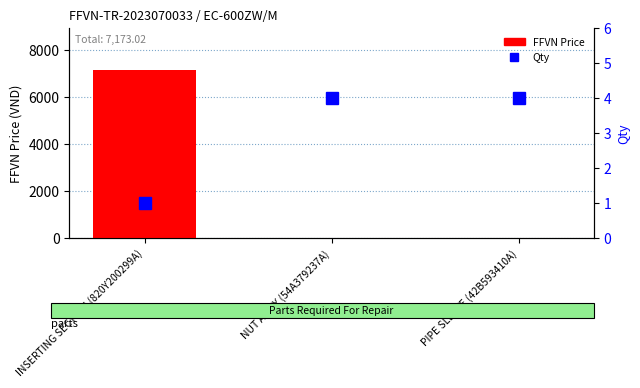

How many groups of bars are there?

3